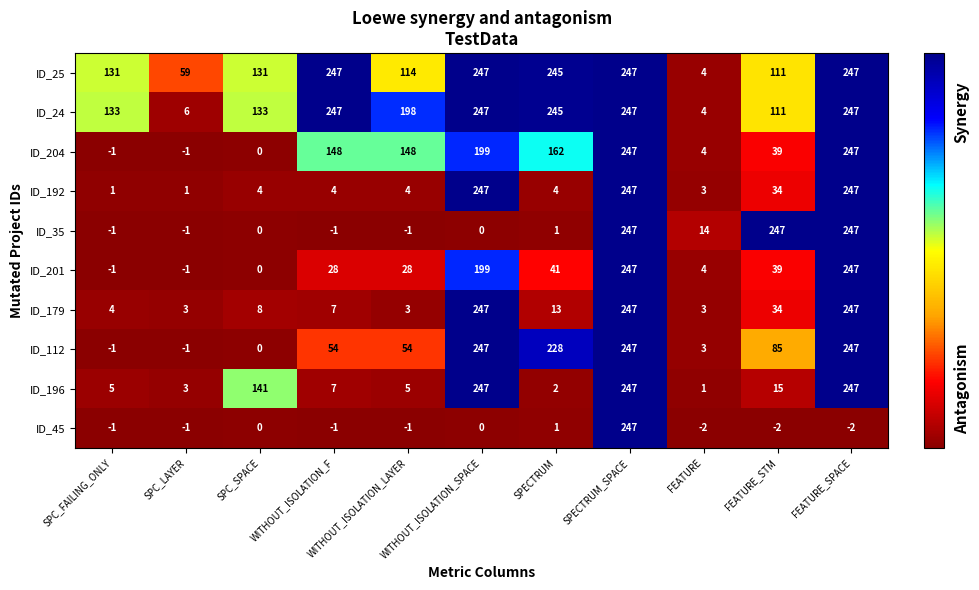

Which series has the largest total across all categories?

ID_24